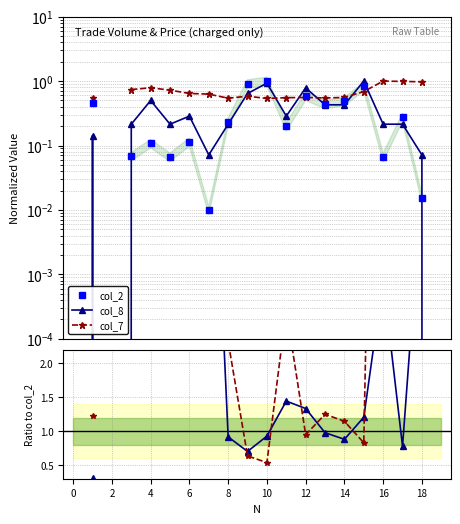

How many interior local peaks does the col_8 series have?

6